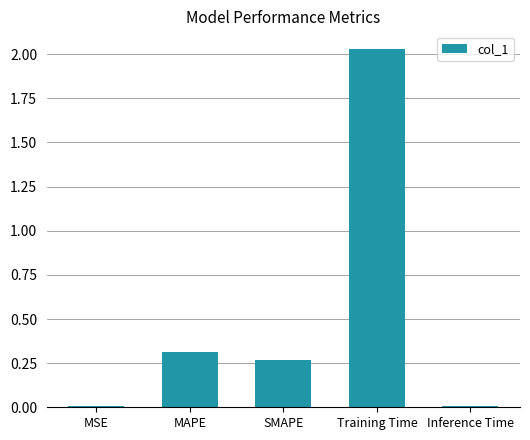

What is the label of the 1st bar from the left?

MSE